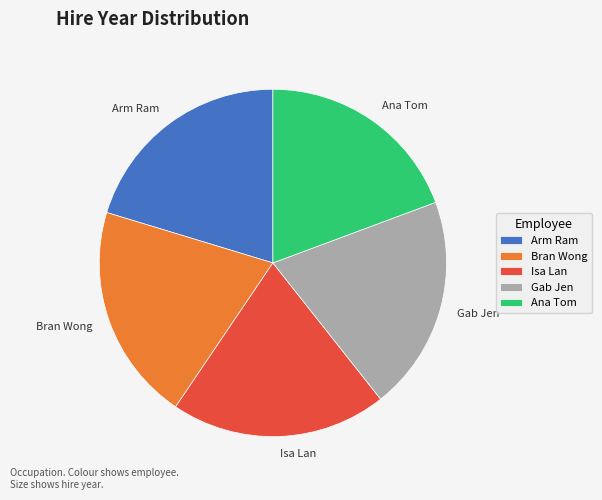

Does Gab Jen account for over 50% of the chart?

No